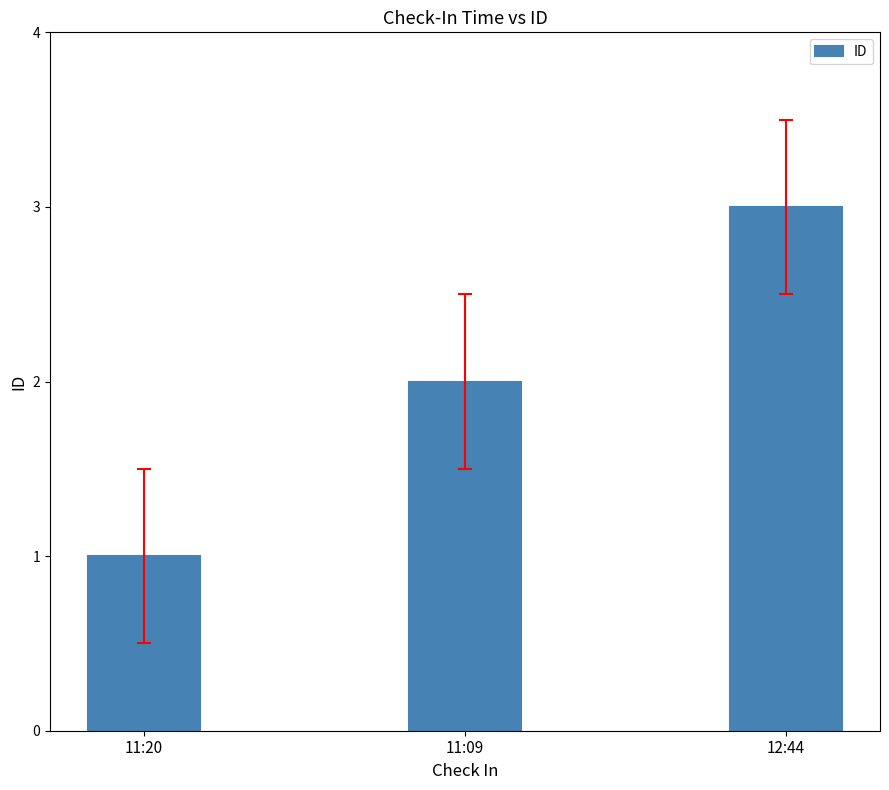

What is the sum of the values at 11:09 and 11:20?

3